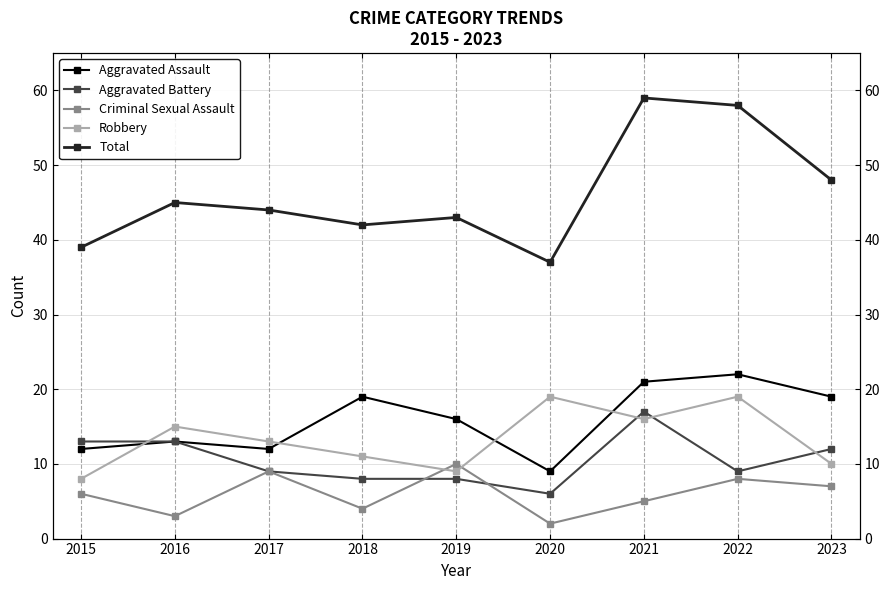

True or false: Aggravated Assault and Total intersect in this chart.

False